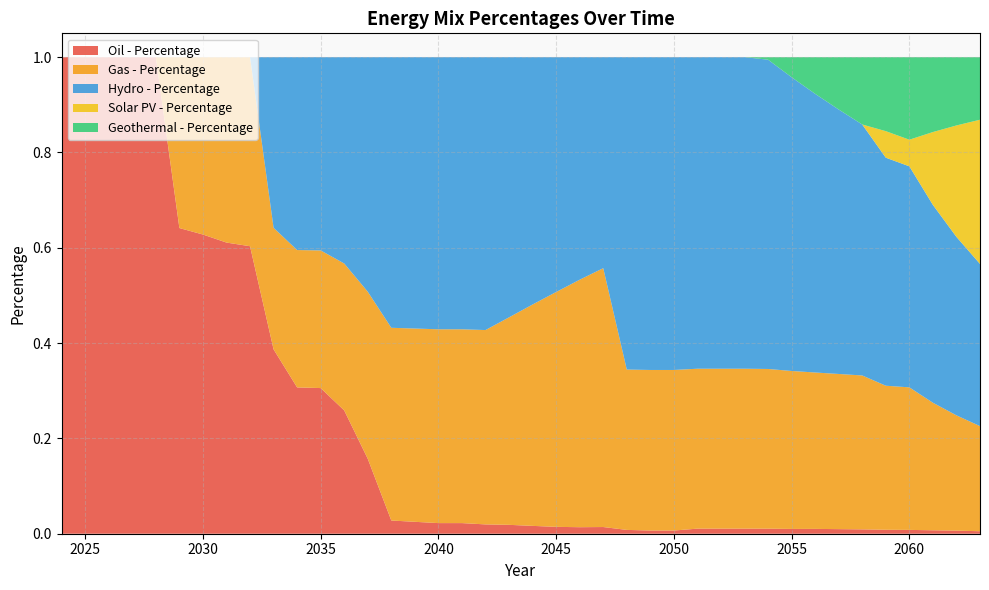

Reading right to left, list all the values displayed in this chart.

Oil - Percentage: 0.0	0.0	0.0	0.0	0.0	0.0	0.0	0.0	0.0	0.0	0.0	0.0	0.0	0.0	0.0	0.0	0.0	0.0	0.0	0.0	0.0	0.0	0.0	0.0	0.0	0.0	0.2	0.3	0.3	0.3	0.4	0.6	0.6	0.6	0.6	1.0	1.0	1.0	1.0	1.0
Gas - Percentage: 0.2	0.2	0.3	0.3	0.3	0.3	0.3	0.3	0.3	0.3	0.3	0.3	0.3	0.3	0.3	0.3	0.5	0.5	0.5	0.5	0.4	0.4	0.4	0.4	0.4	0.4	0.4	0.3	0.3	0.3	0.3	0.4	0.4	0.4	0.4	0.0	0.0	0.0	0.0	0.0
Hydro - Percentage: 0.3	0.4	0.4	0.5	0.5	0.5	0.6	0.6	0.6	0.6	0.7	0.7	0.7	0.7	0.7	0.7	0.4	0.5	0.5	0.5	0.5	0.6	0.6	0.6	0.6	0.6	0.5	0.4	0.4	0.4	0.4	0.0	0.0	0.0	0.0	0.0	0.0	0.0	0.0	0.0
Solar PV - Percentage: 0.3	0.2	0.2	0.1	0.1	0.0	0.0	0.0	0.0	0.0	0.0	0.0	0.0	0.0	0.0	0.0	0.0	0.0	0.0	0.0	0.0	0.0	0.0	0.0	0.0	0.0	0.0	0.0	0.0	0.0	0.0	0.0	0.0	0.0	0.0	0.0	0.0	0.0	0.0	0.0
Geothermal - Percentage: 0.1	0.1	0.2	0.2	0.2	0.1	0.1	0.1	0.0	0.0	0.0	0.0	0.0	0.0	0.0	0.0	0.0	0.0	0.0	0.0	0.0	0.0	0.0	0.0	0.0	0.0	0.0	0.0	0.0	0.0	0.0	0.0	0.0	0.0	0.0	0.0	0.0	0.0	0.0	0.0